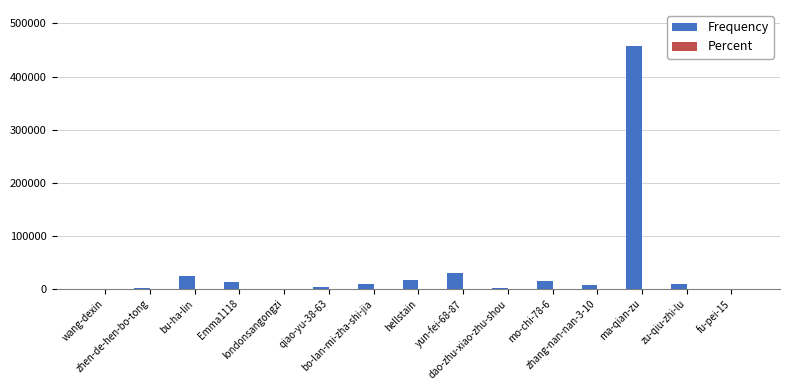

What is the greatest value displayed?

456830.0